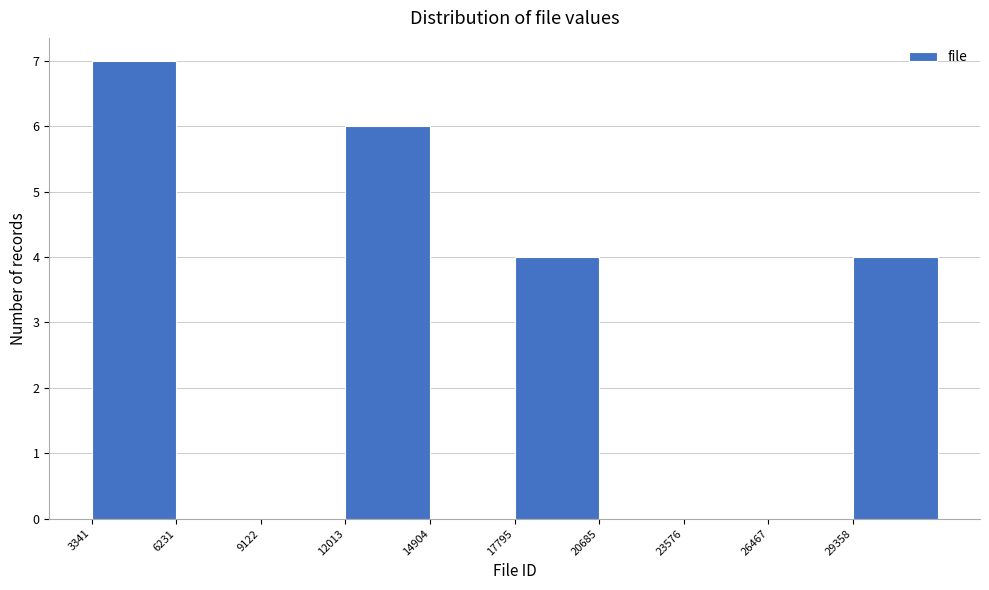

What is the height of the bar covering 12000 to 15000 on the x-axis? Neither the bar edges nor the heights are printed on the chart, so give them approximately, as read against the axes.

6